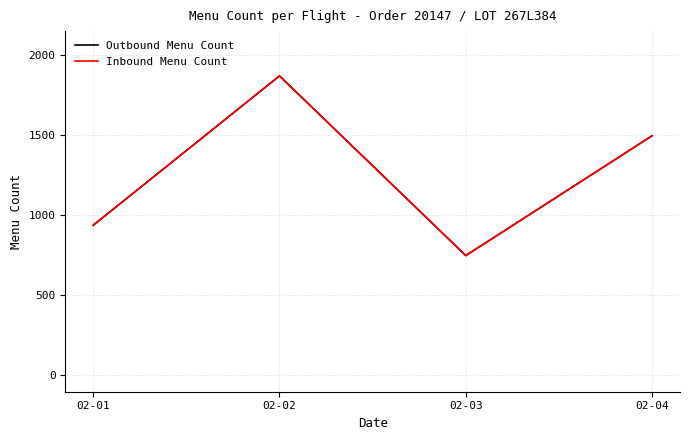

At which category does Inbound Menu Count reach its first local valley?

02-03